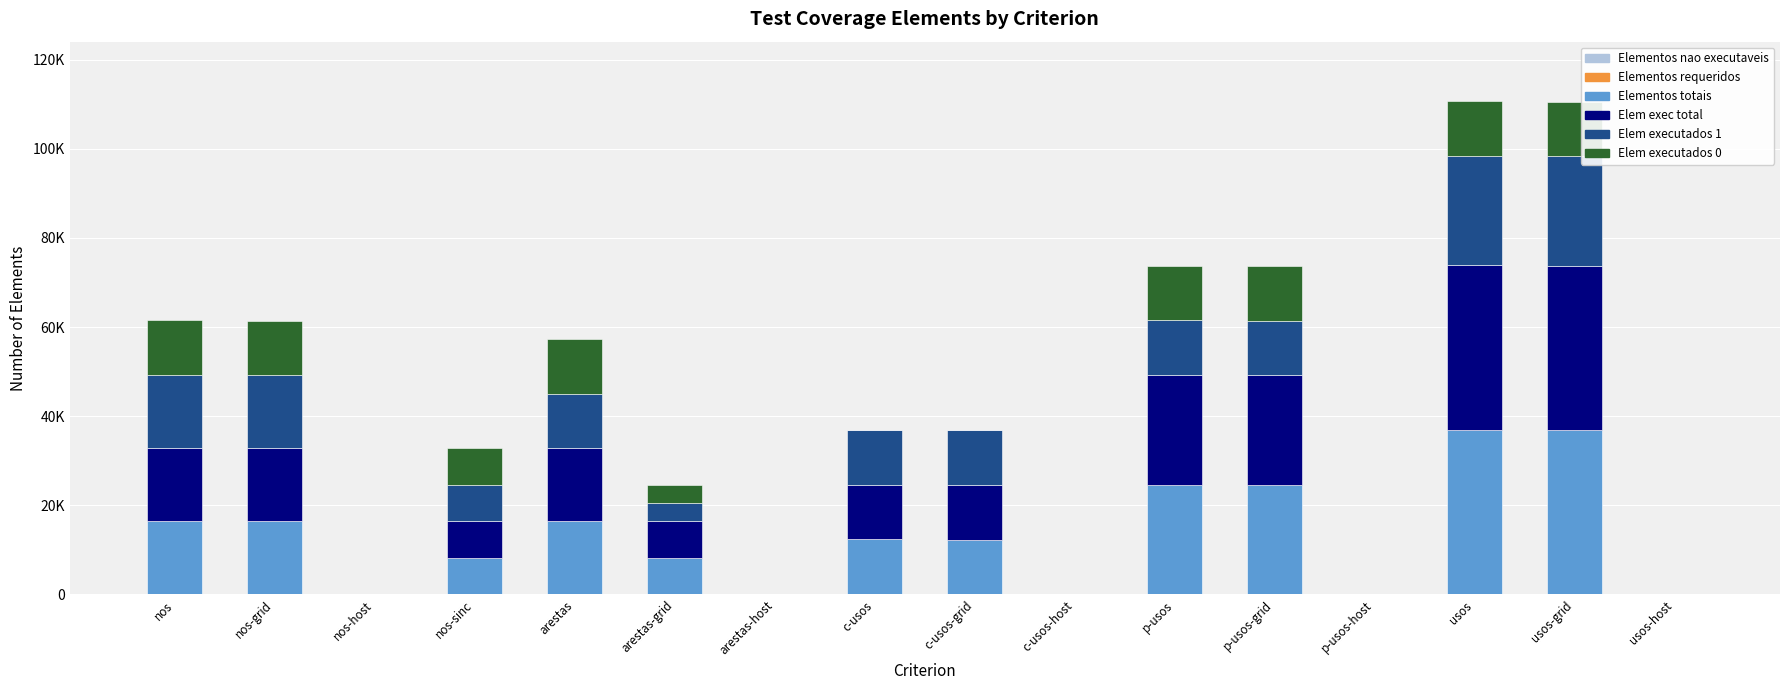

What is the label of the 15th bar from the right?

nos-grid